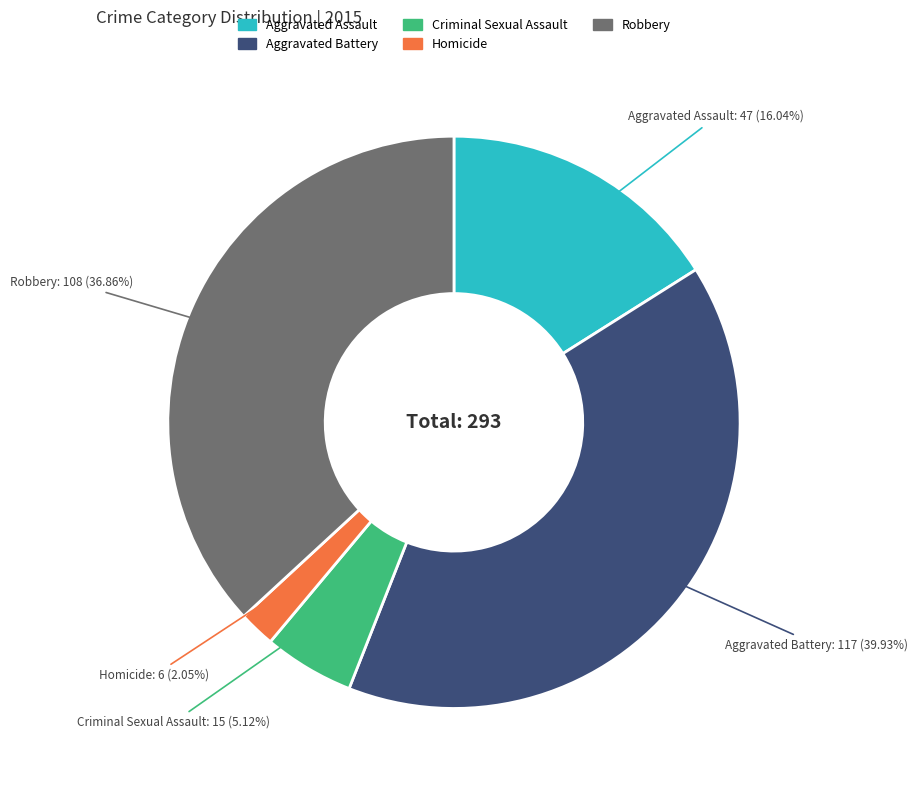

Rank the categories by value from highest to lowest.

Aggravated Battery, Robbery, Aggravated Assault, Criminal Sexual Assault, Homicide